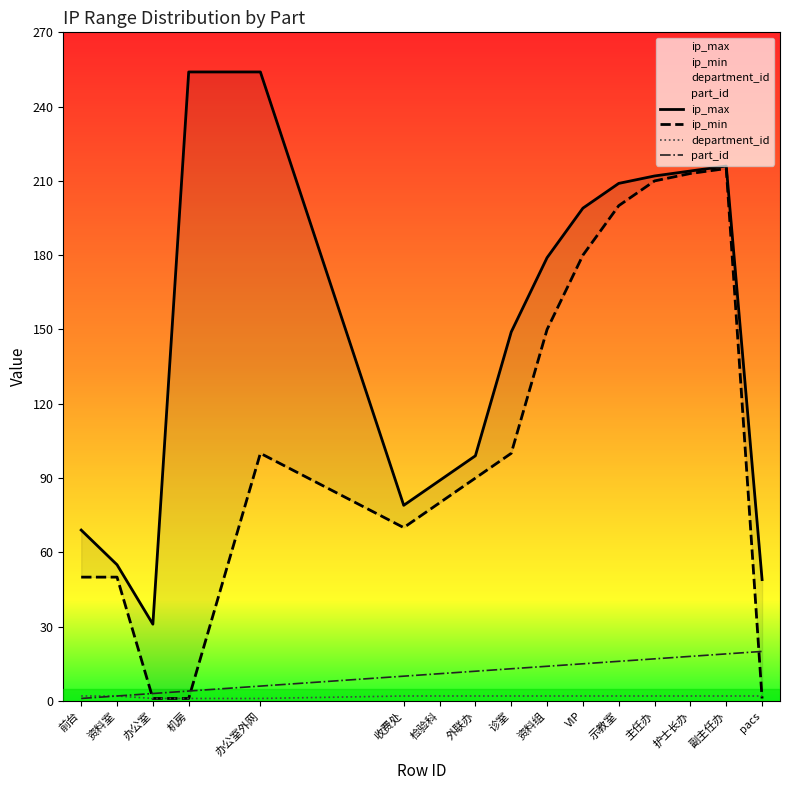

Between 资料组 and 护士长办, which series saw the biggest shift?

ip_min